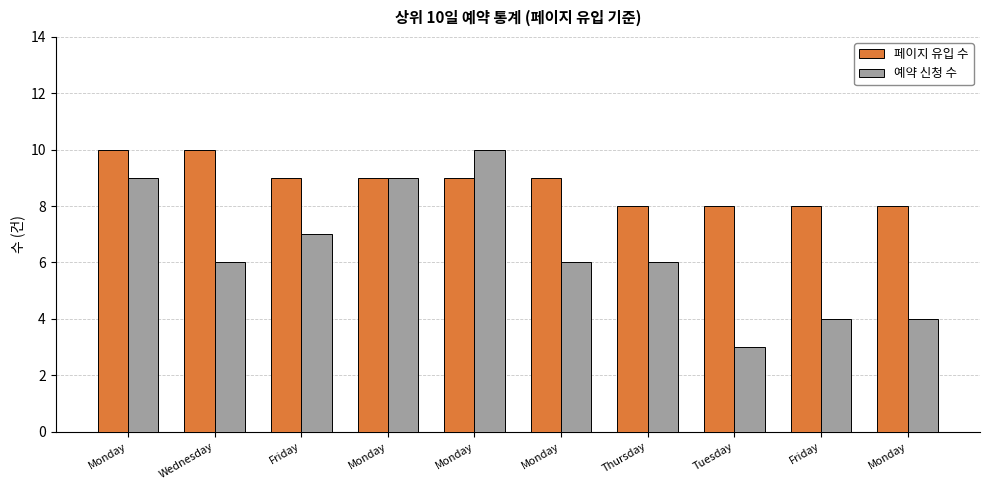

How many bars are there in total?

20